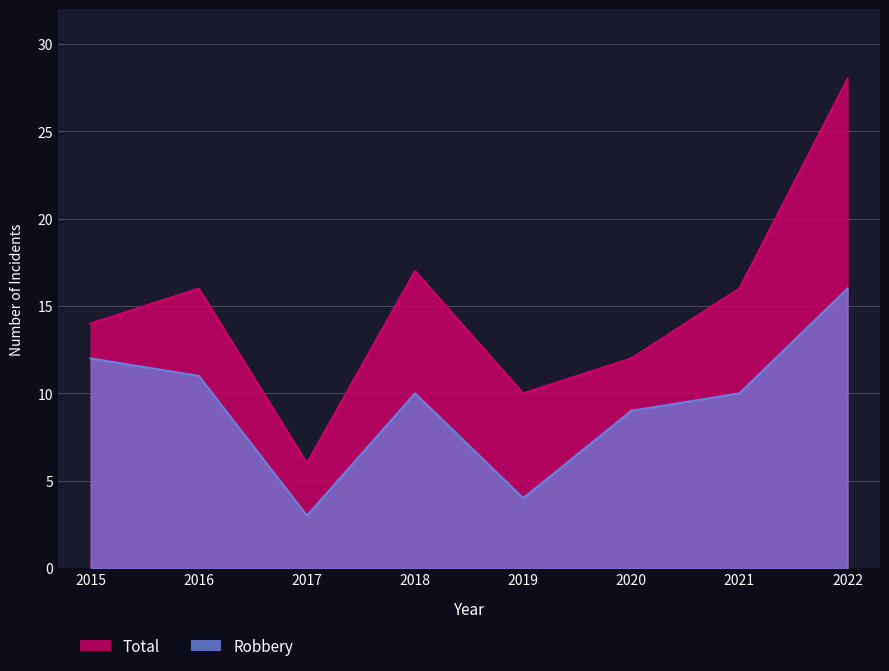

Which series has the largest total across all categories?

Total